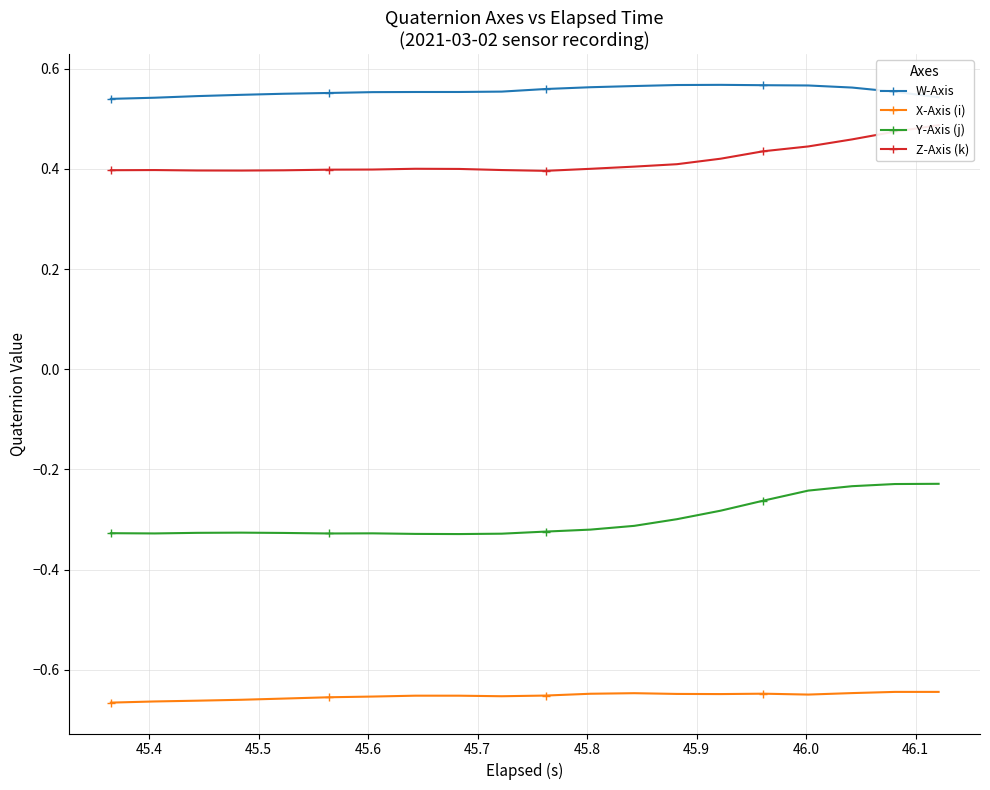

True or false: X-Axis (i) and W-Axis cross at least once.

False